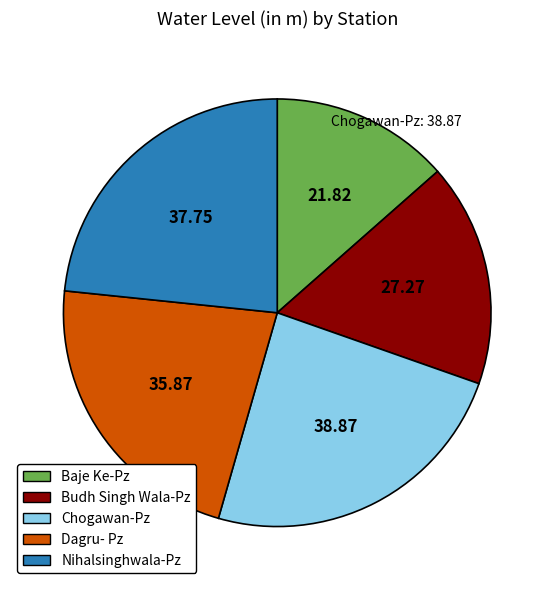

Combined, do Budh Singh Wala-Pz and Chogawan-Pz account for over 50%?

No